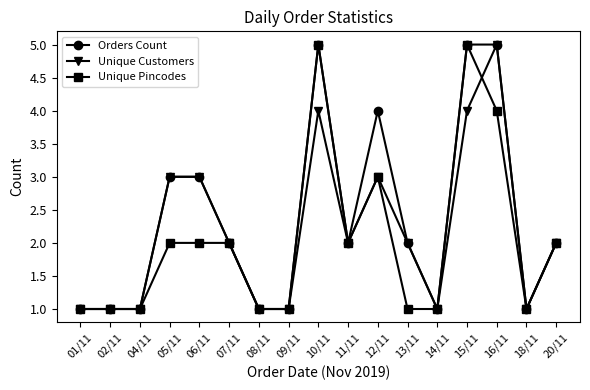

How many Unique Customers values are between 1 and 3?

14